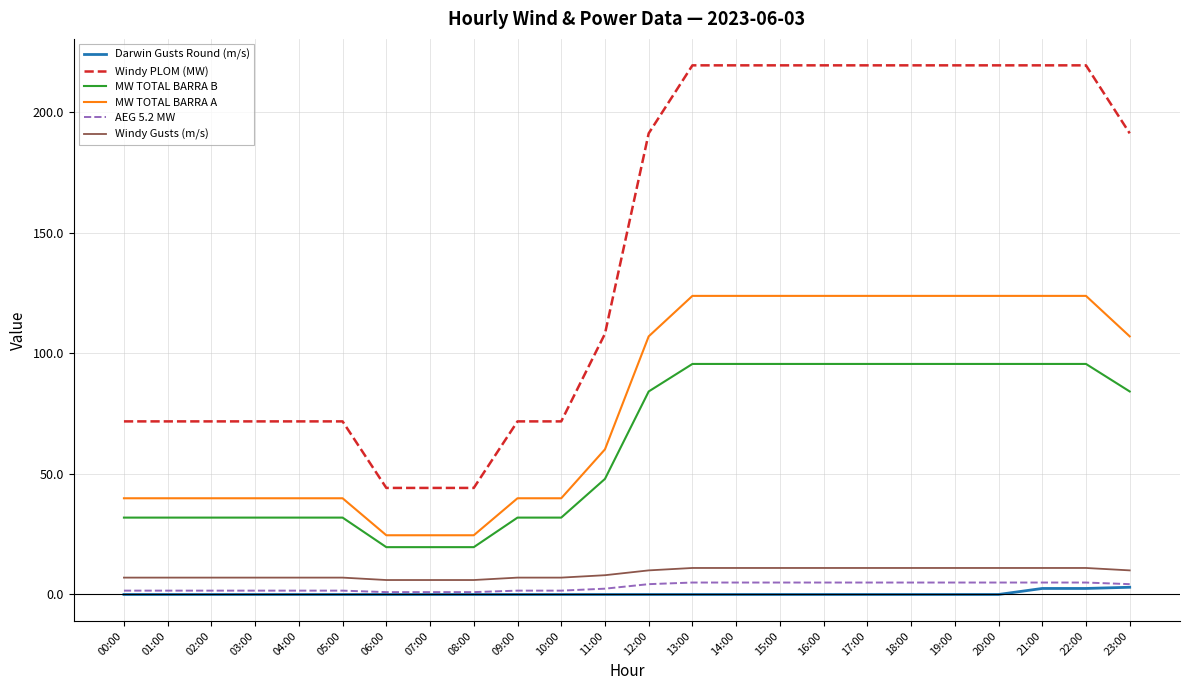

Which series has the largest total across all categories?

Windy PLOM (MW)